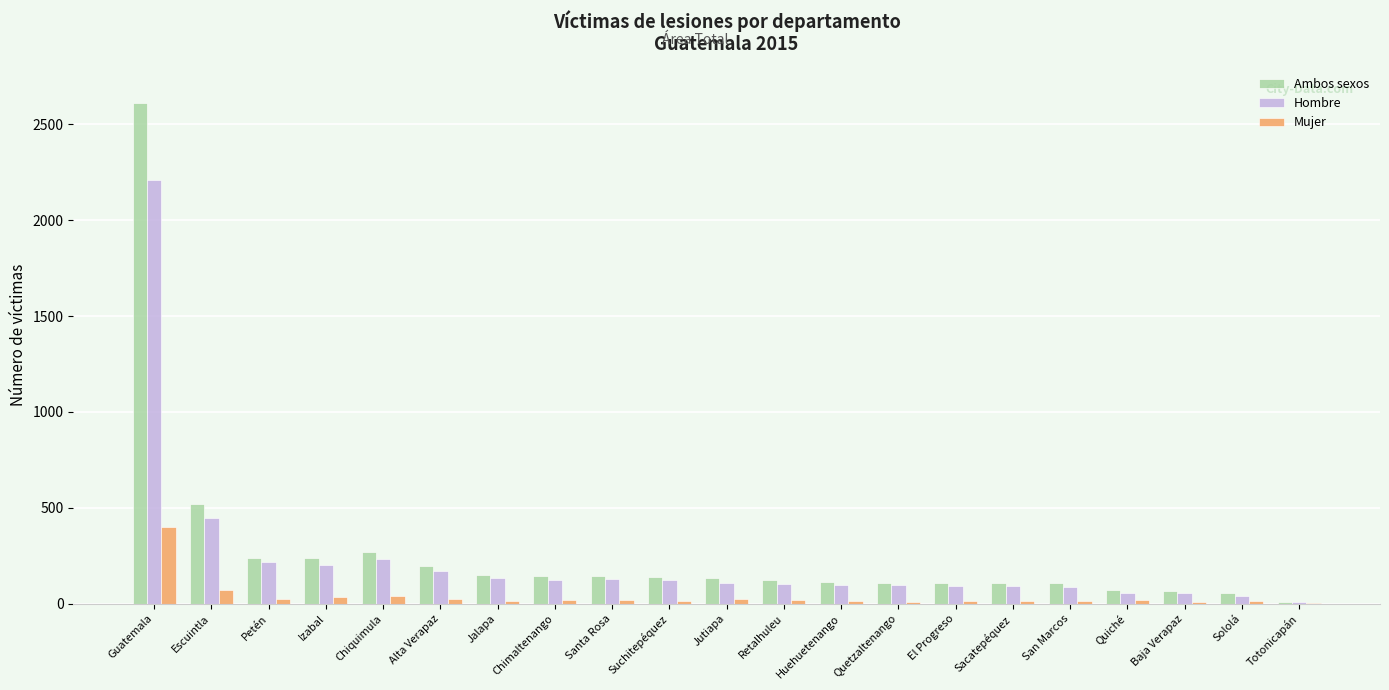

At which category is the sum across all series the highest?

Guatemala